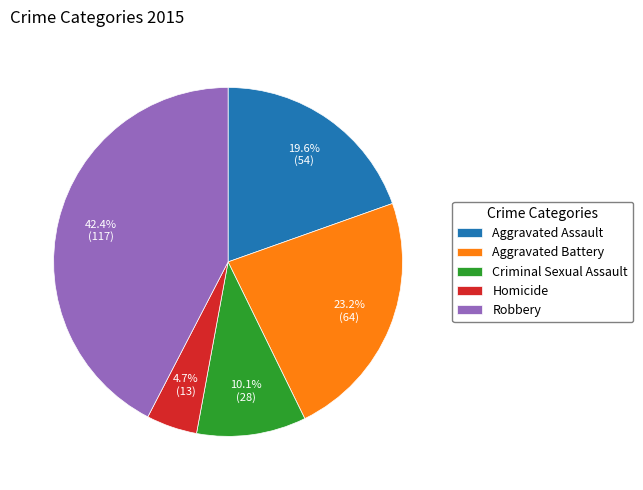

To the nearest percent, what portion does Criminal Sexual Assault represent?

10%